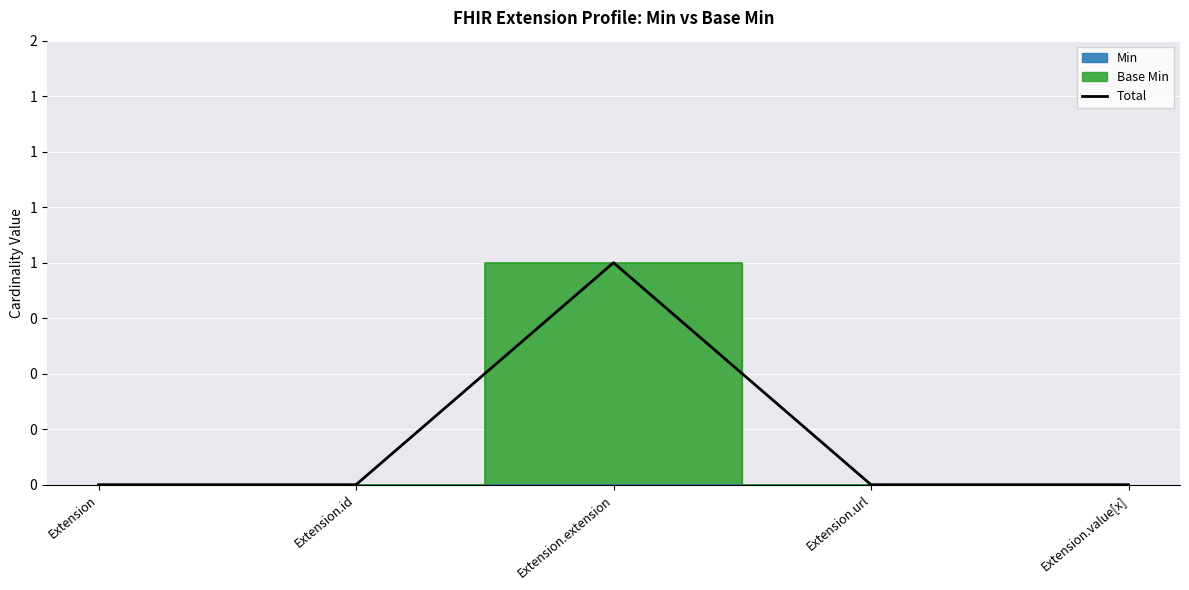

How many interior local peaks (higher than both neighbors) does the data have?

1